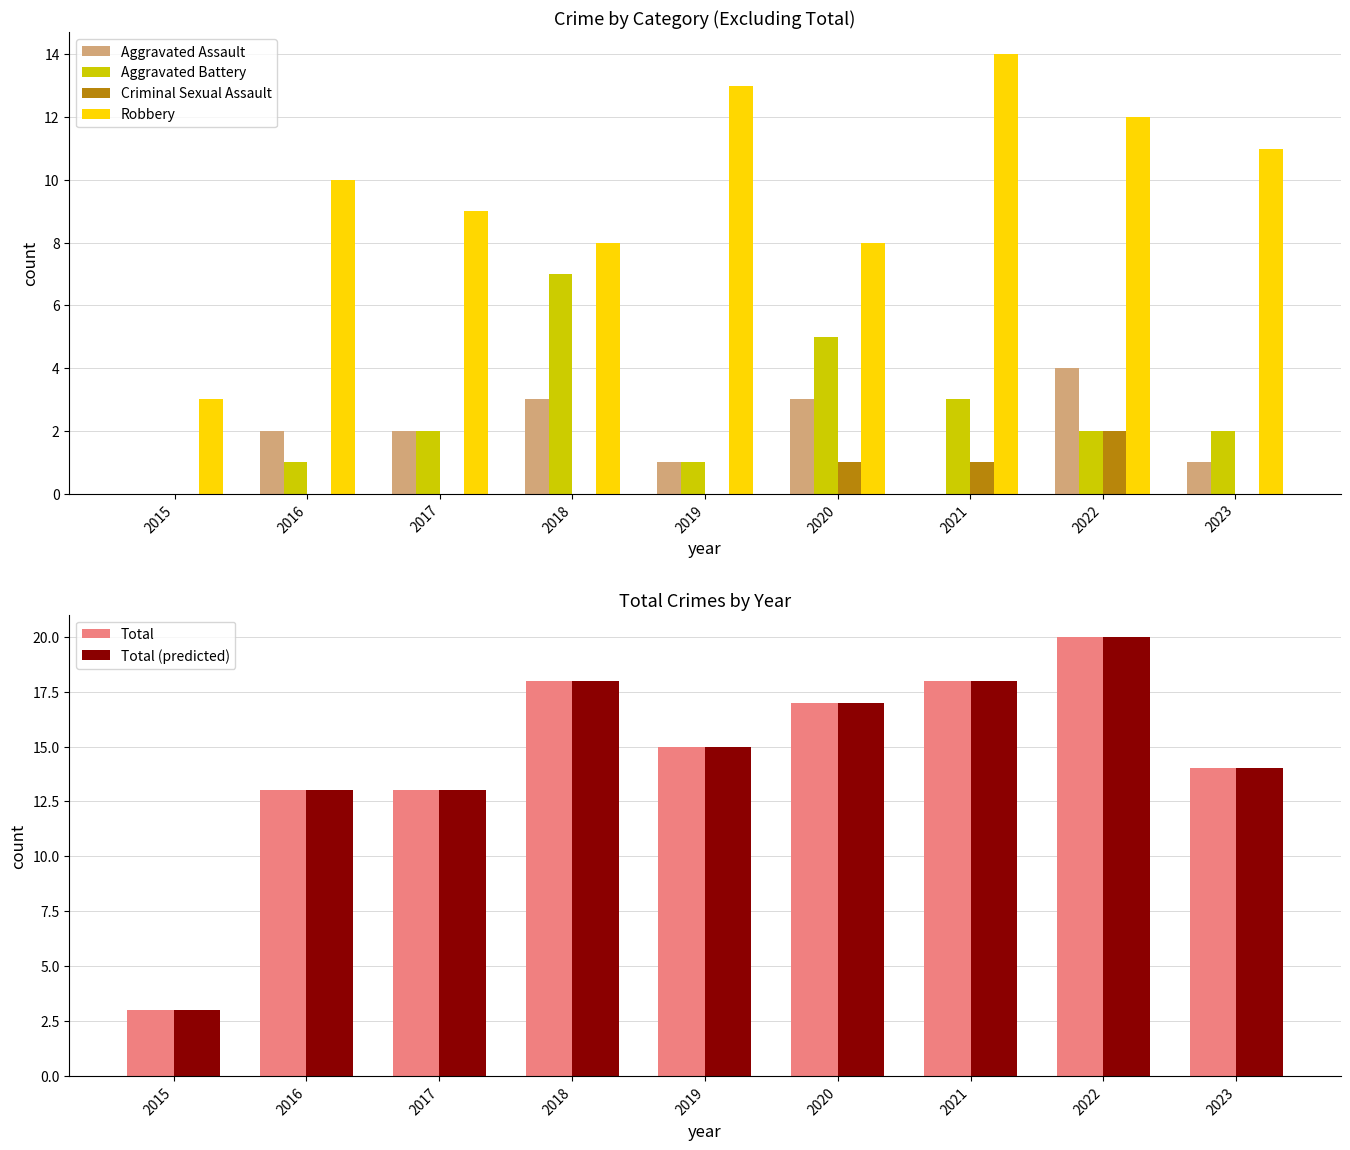

What is the approximate value of Total (predicted) at 2022, to the nearest 10?

20